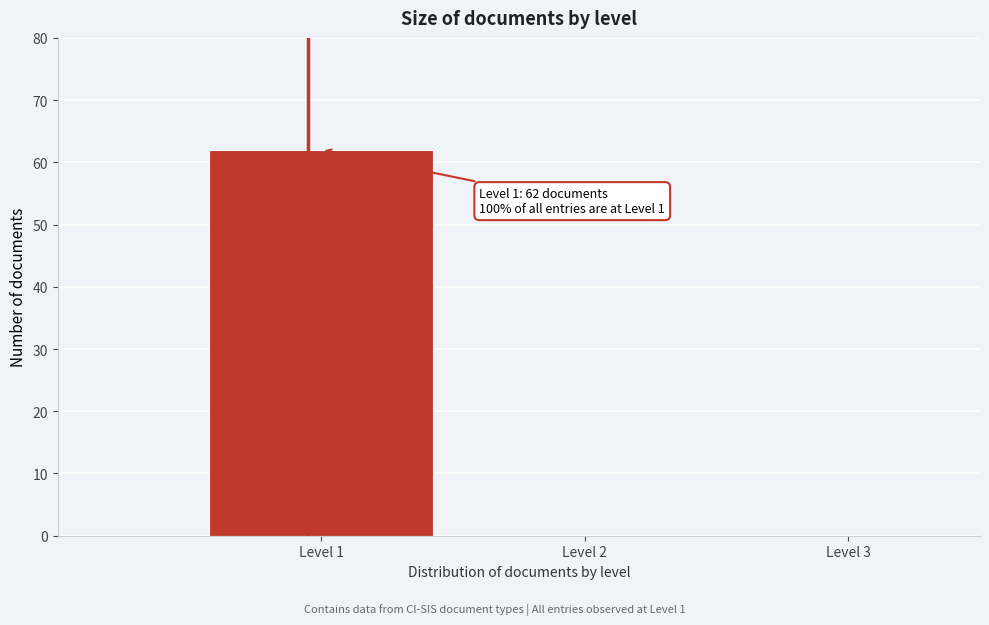

Reading right to left, what are all the values shown in this chart?

Level 3=0	Level 2=0	Level 1=62